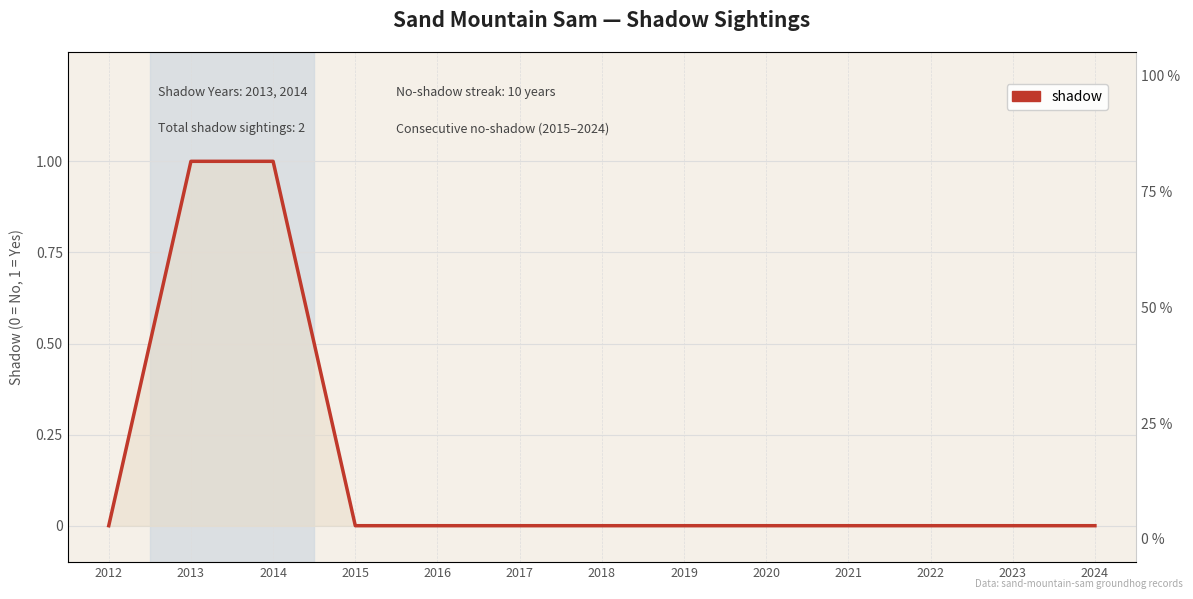

What is the greatest value displayed?

1